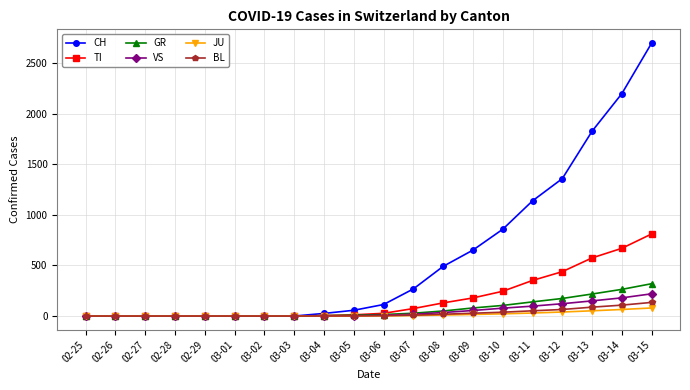

Which series has the widest spread of values?

CH